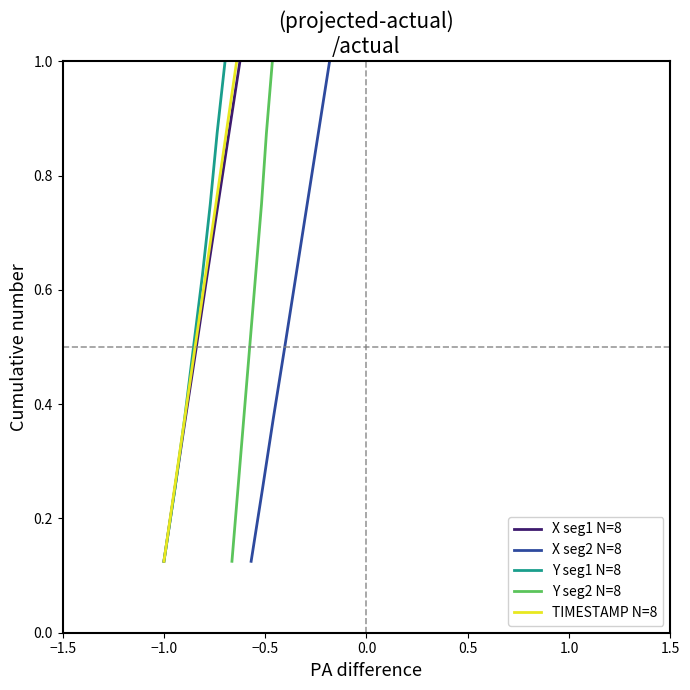

What is the difference between the TIMESTAMP N=8 values at 1.5 and −1.5?

0.8